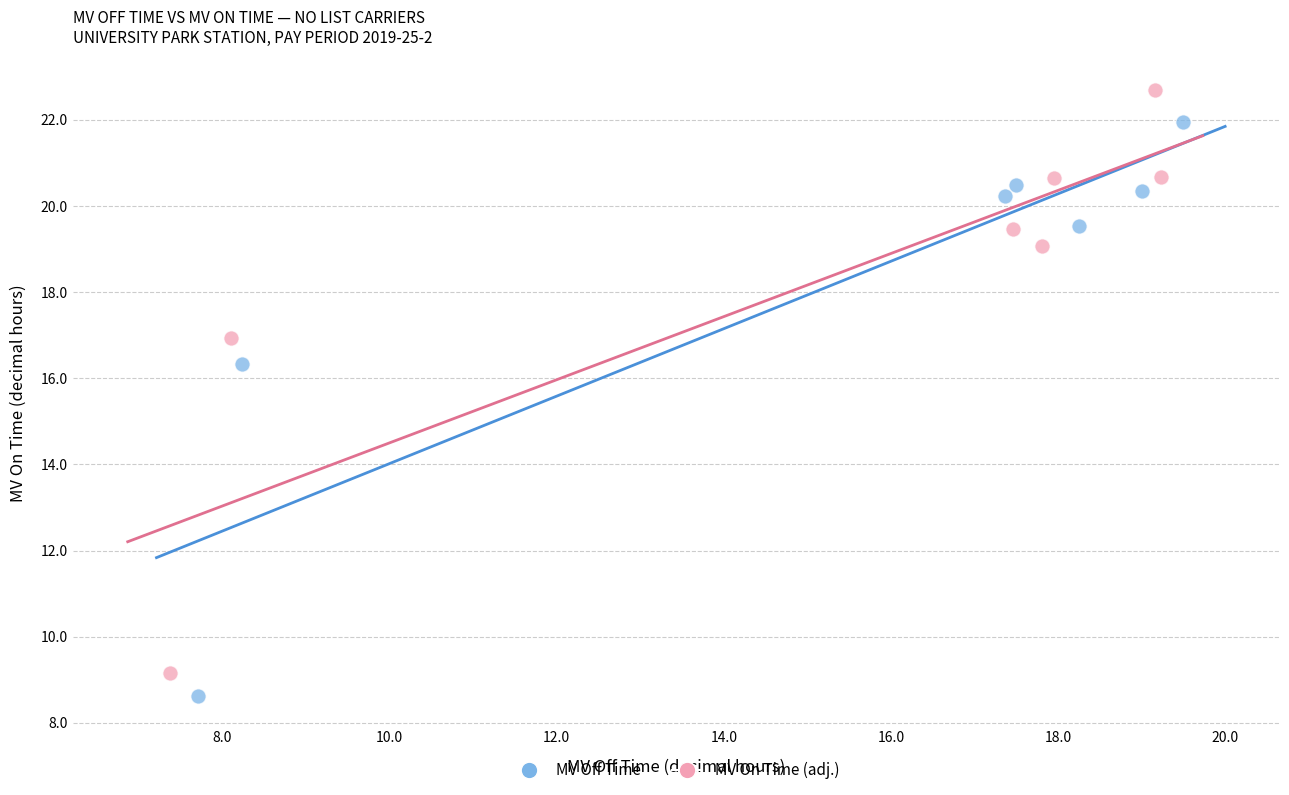

Which series contains the lowest Y value?

MV Off Time